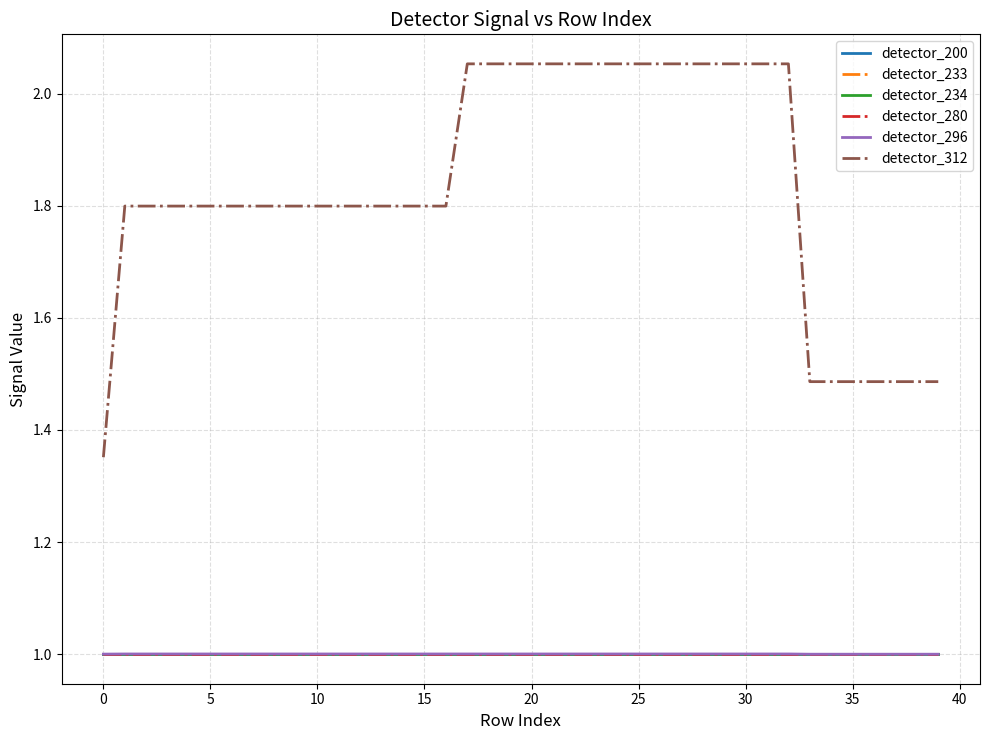

What is the maximum value shown in the chart?

2.1